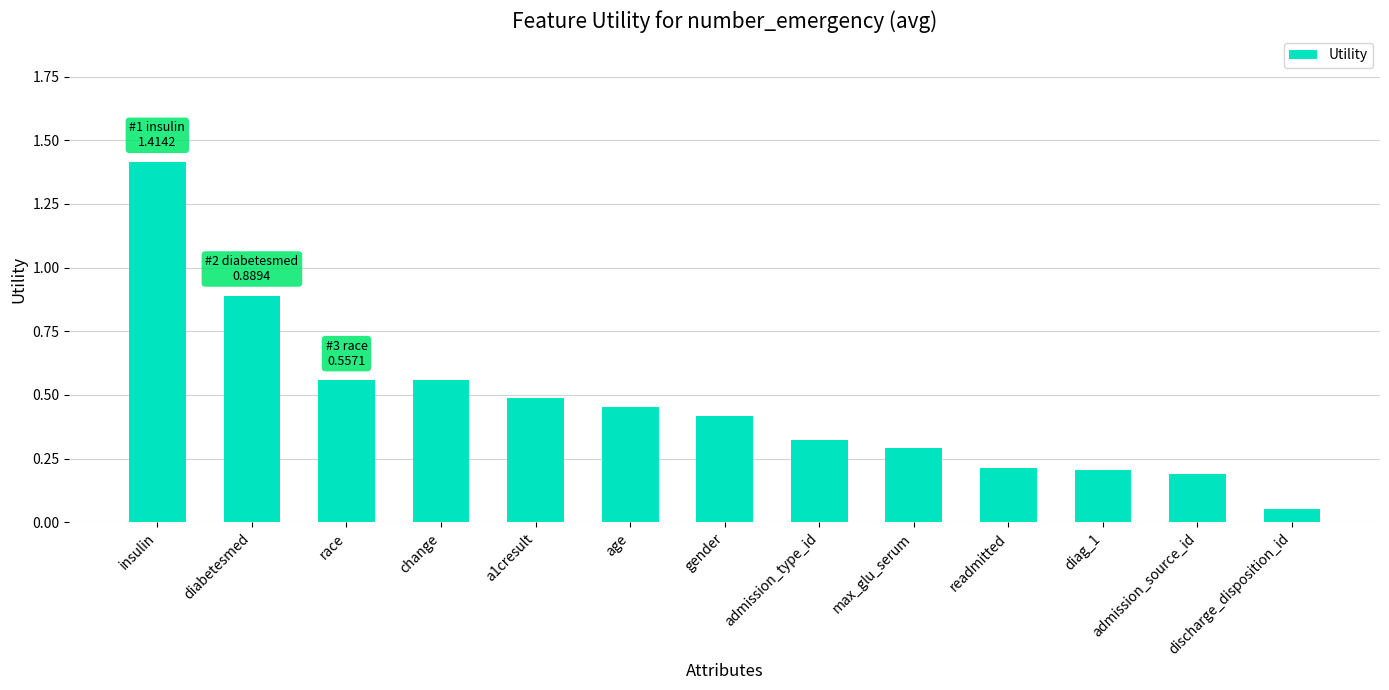

The value at insulin is 1.4. True or false?

True